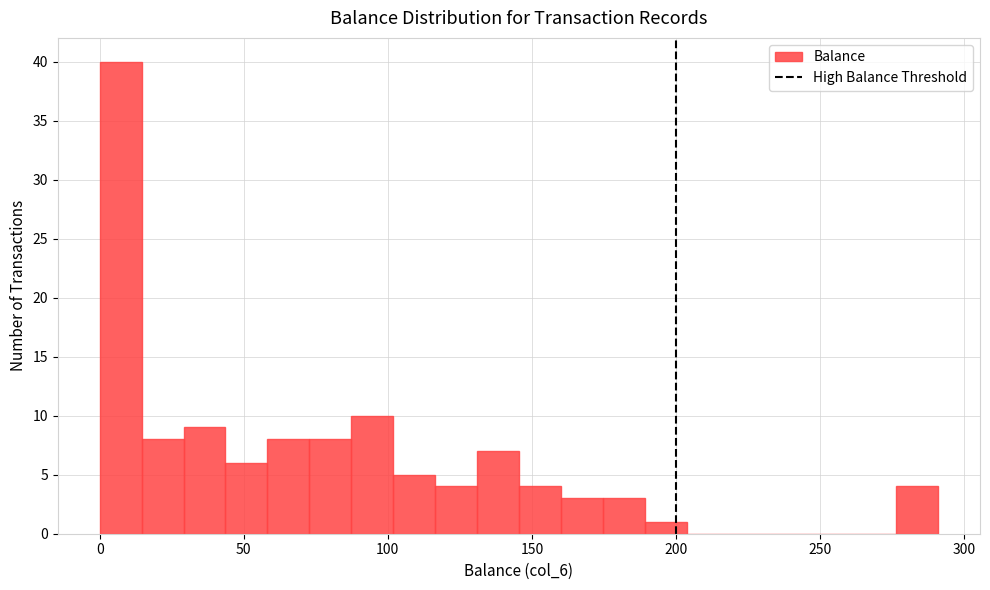

Around what value on the x-axis is the tallest bar? Give the approximate position of its centre, as read against the axis.

5